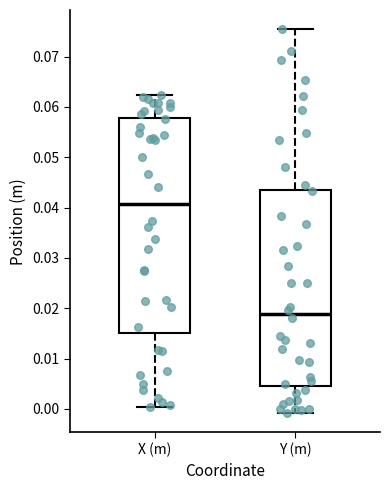

Reading left to right, transcribe this box plot: for each box, give where its median line is, the range the box spans, and where its two whiskers end, as read against the y-axis. The values are not printed on the chart, so give them approximately, as read against the axis.

X (m): median 0.041, box 0.015 to 0.058, whiskers 0.000 to 0.062
Y (m): median 0.019, box 0.005 to 0.044, whiskers -0.001 to 0.075